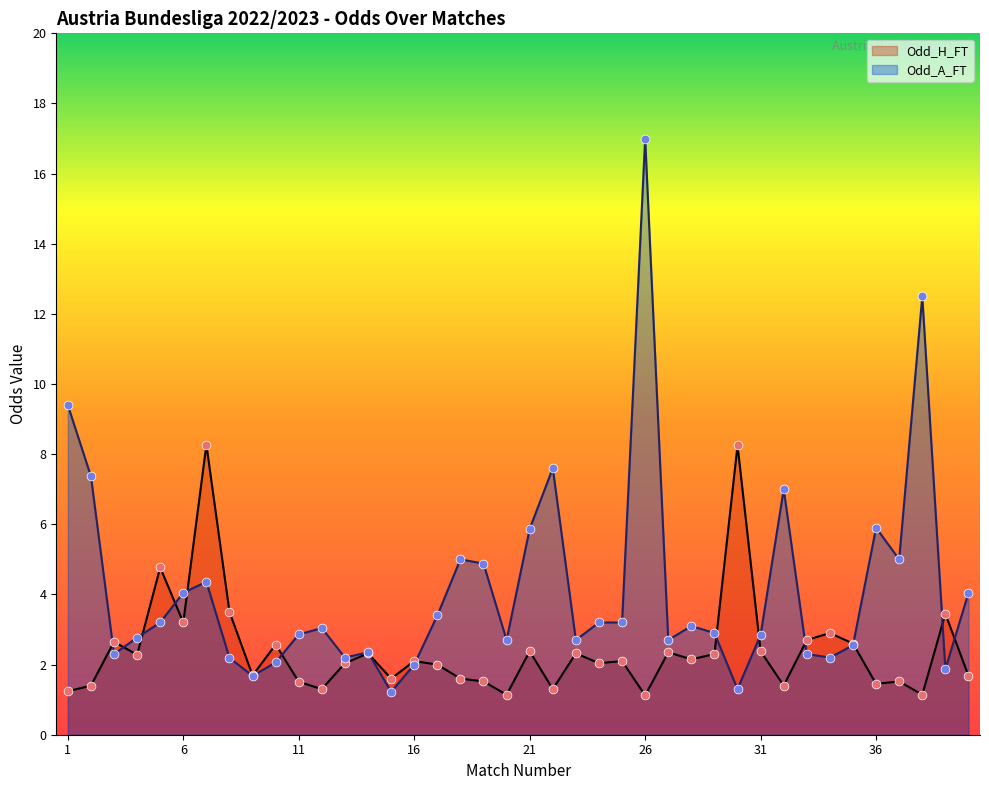

Which series reaches the maximum Y coordinate?

Odd_A_FT